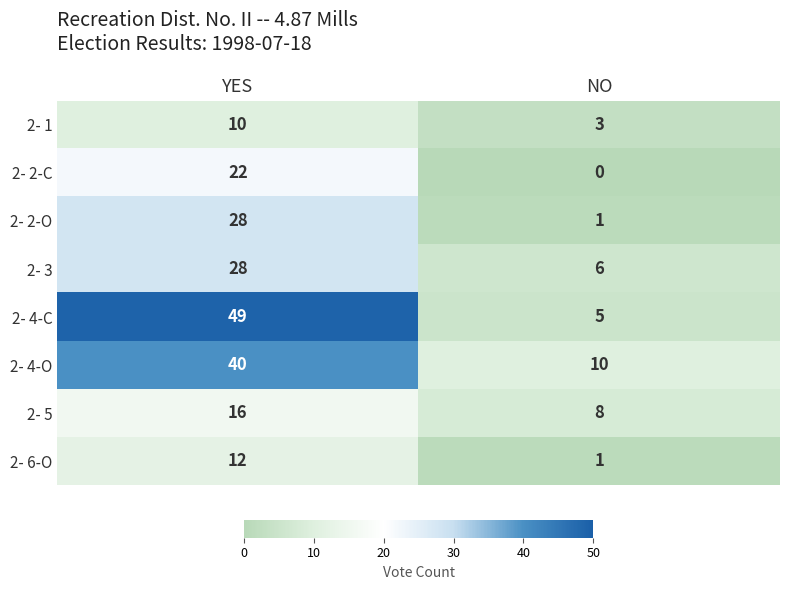

Which series has the largest total across all categories?

2- 4-C